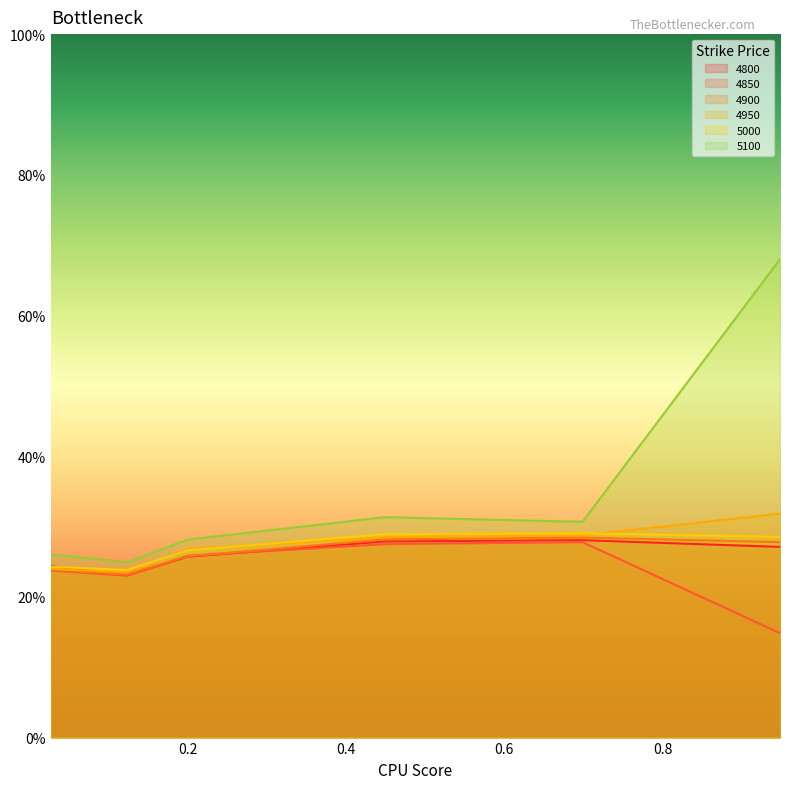

Between 0.2 and 0.947945205479452, which series saw the biggest shift?

5100